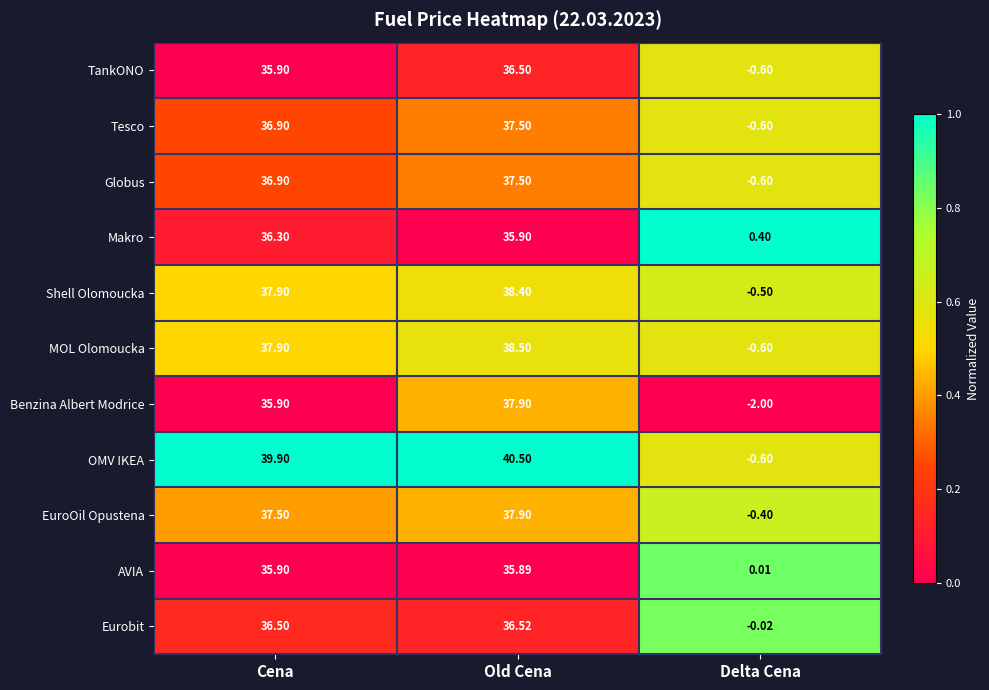

Which series has the largest total across all categories?

OMV IKEA